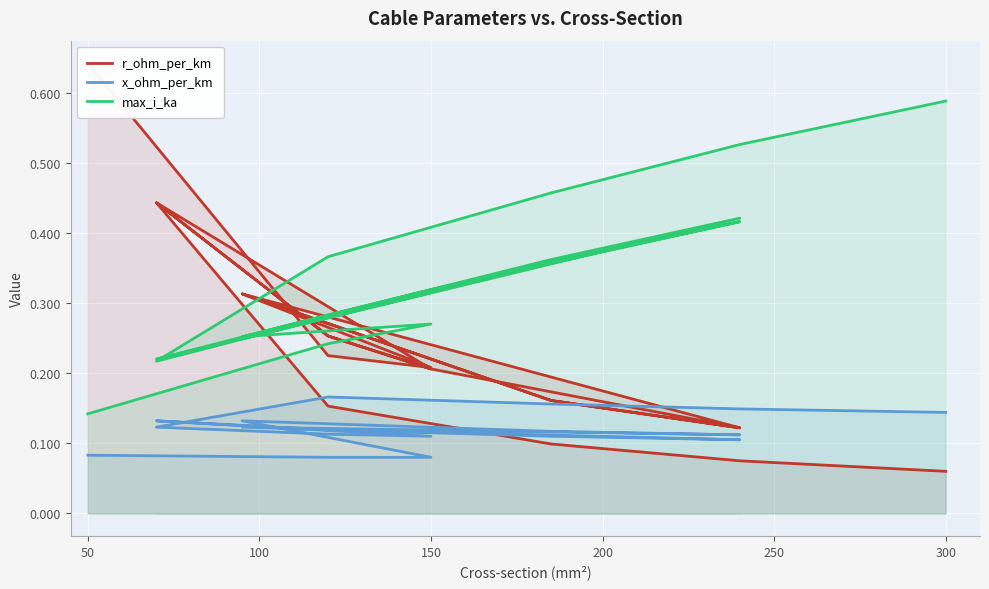

Which series changed the most between 50 and 150?

r_ohm_per_km